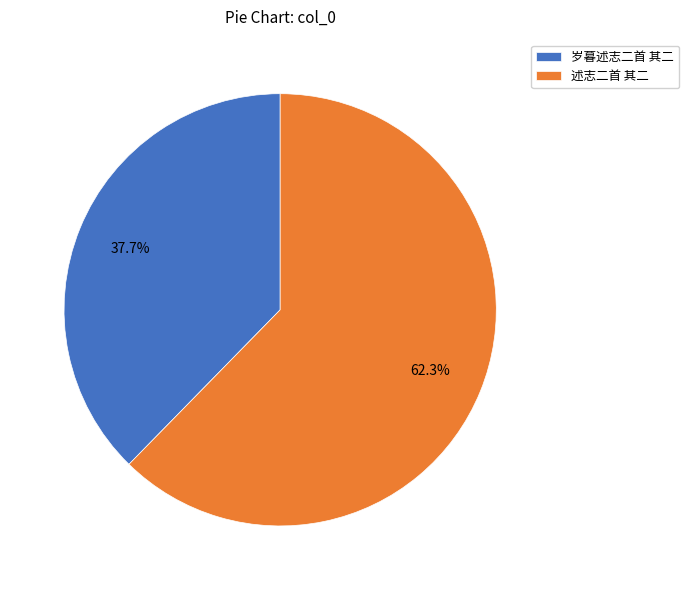

How many segments does this pie chart have?

2